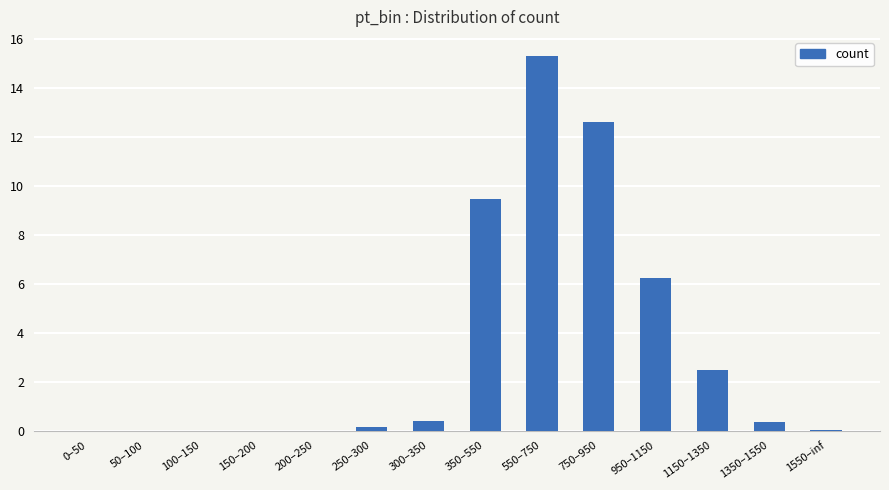

The value at 1150–1350 is 3.9. True or false?

False